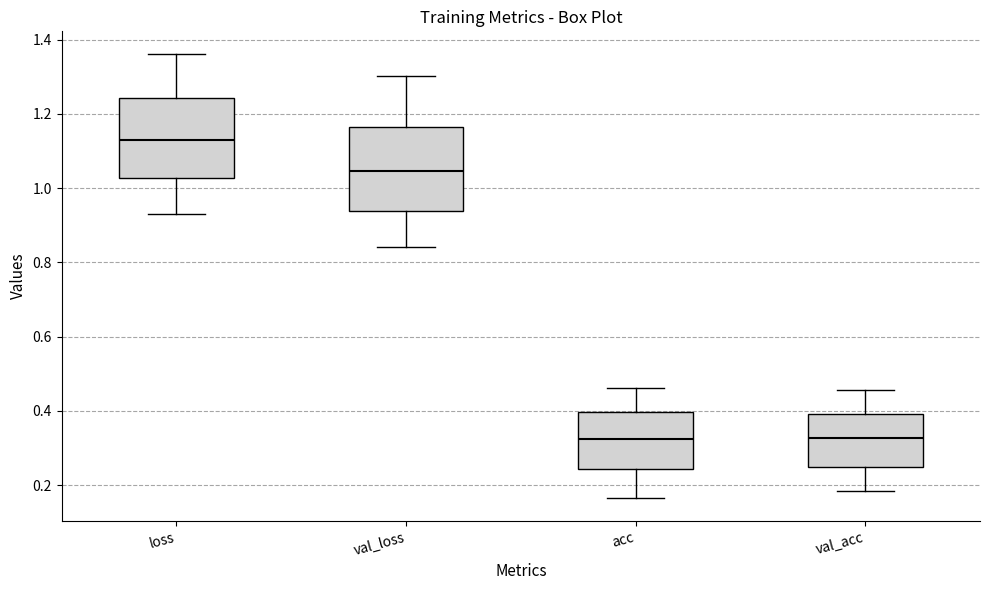

Reading left to right, transcribe this box plot: for each box, give where its median line is, the range the box spans, and where its two whiskers end, as read against the y-axis. The values are not printed on the chart, so give them approximately, as read against the axis.

loss: median 1.12, box 1.02 to 1.24, whiskers 0.94 to 1.36
val_loss: median 1.04, box 0.94 to 1.16, whiskers 0.84 to 1.30
acc: median 0.32, box 0.24 to 0.40, whiskers 0.16 to 0.46
val_acc: median 0.32, box 0.24 to 0.40, whiskers 0.18 to 0.46